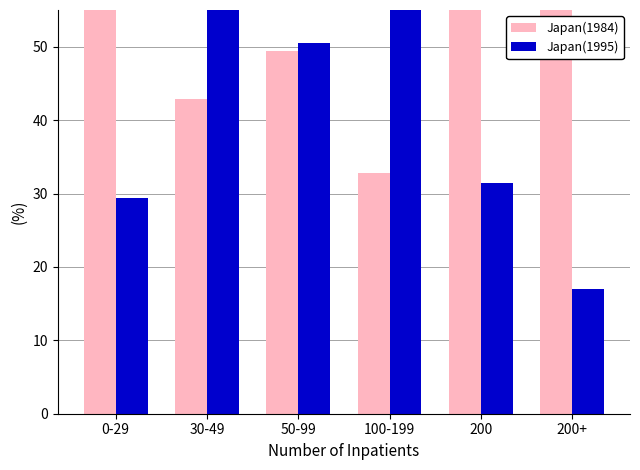

The value of Japan(1995) at 30-49 is 78.8. True or false?

False